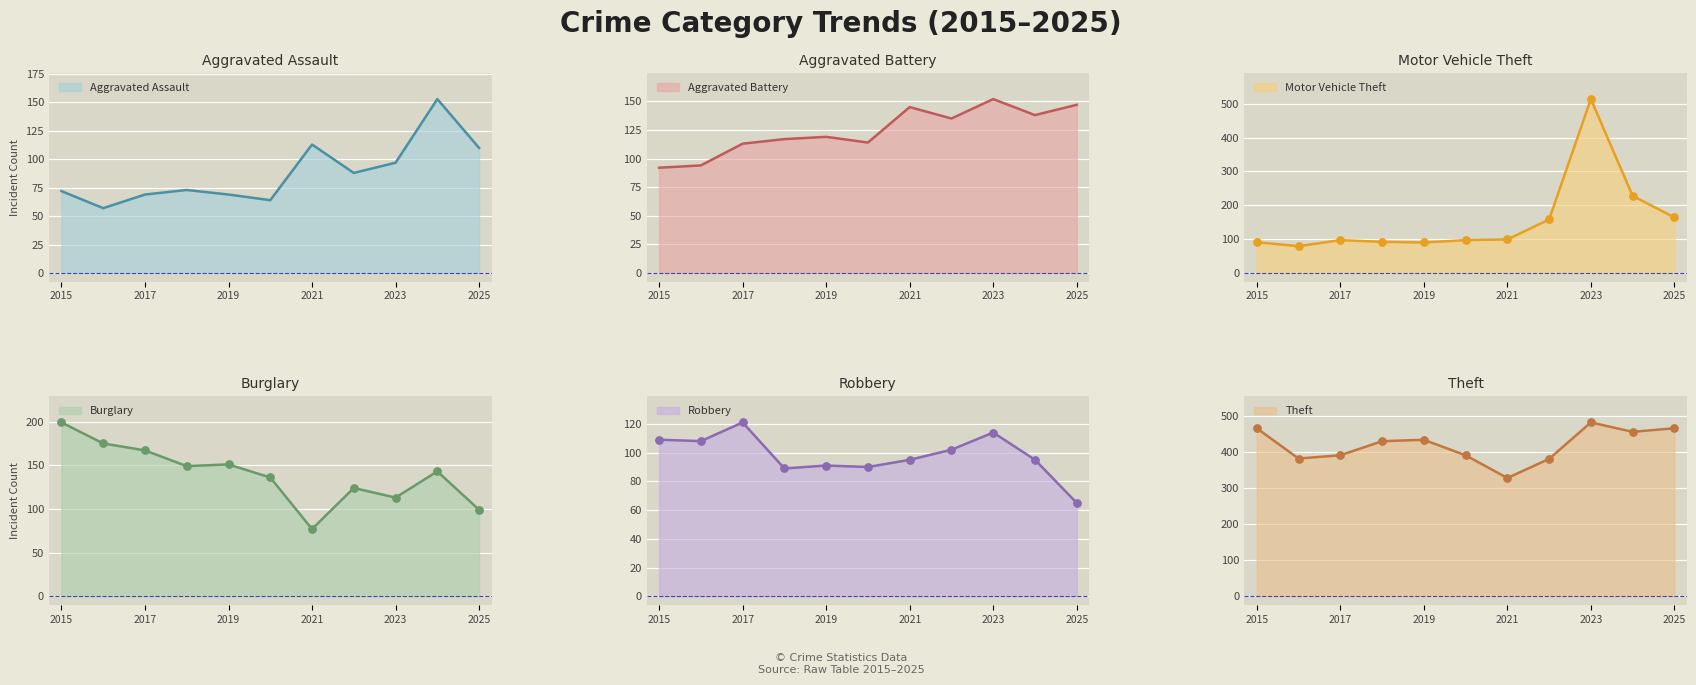

At how many categories does at least one series exceed 425?

6